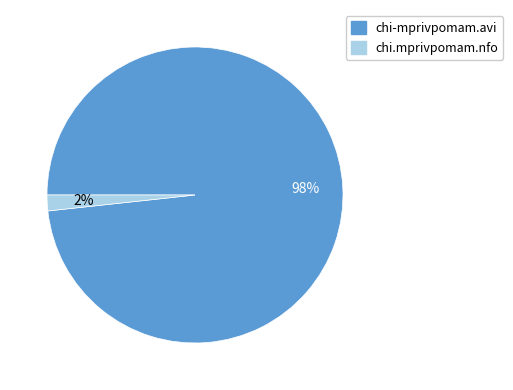

How many segments does this pie chart have?

2